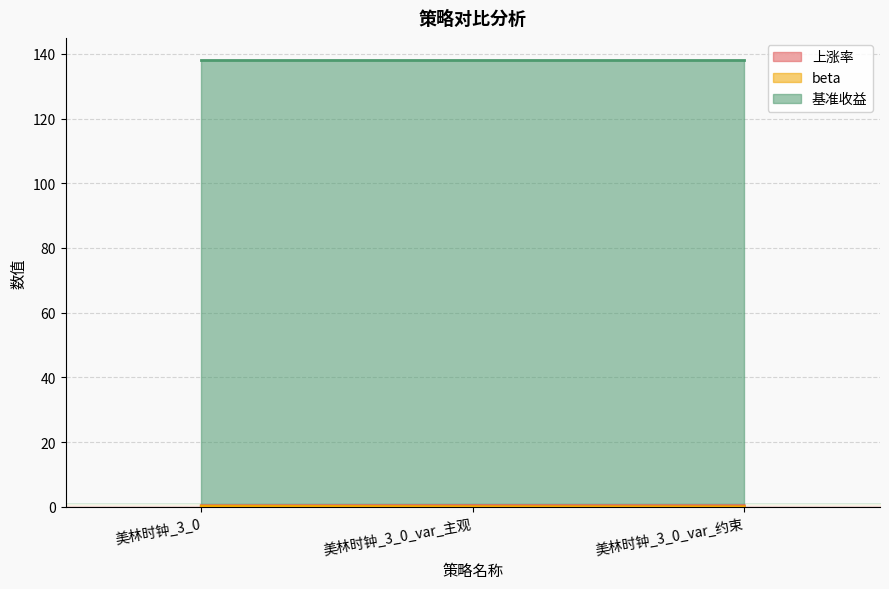

Does the chart display data point markers on the line(s)?

No